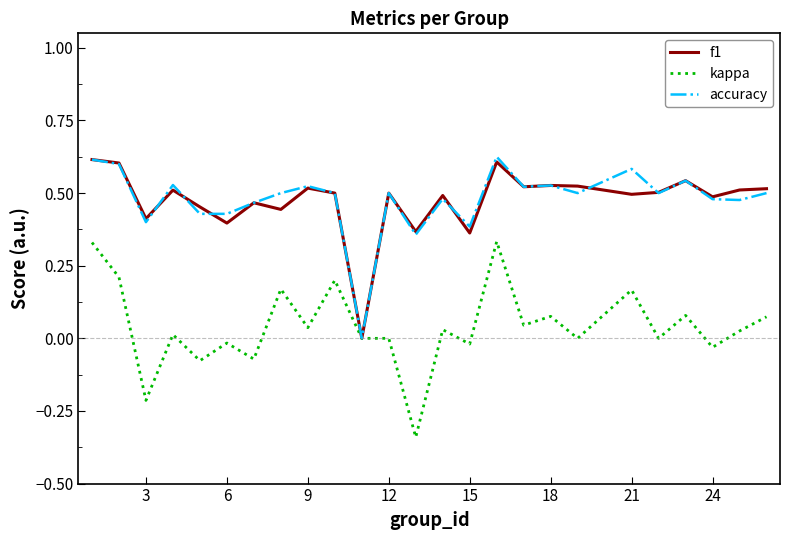

What is the minimum value shown in the chart?

-0.3